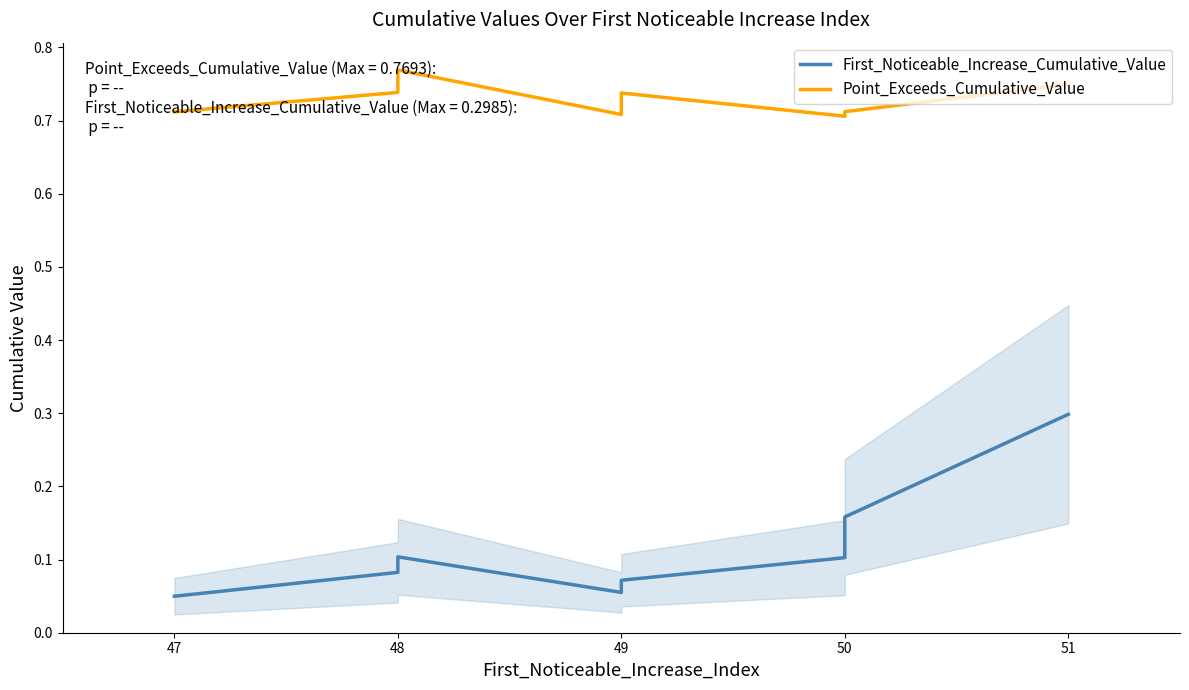

Does the chart have visible grid lines?

No